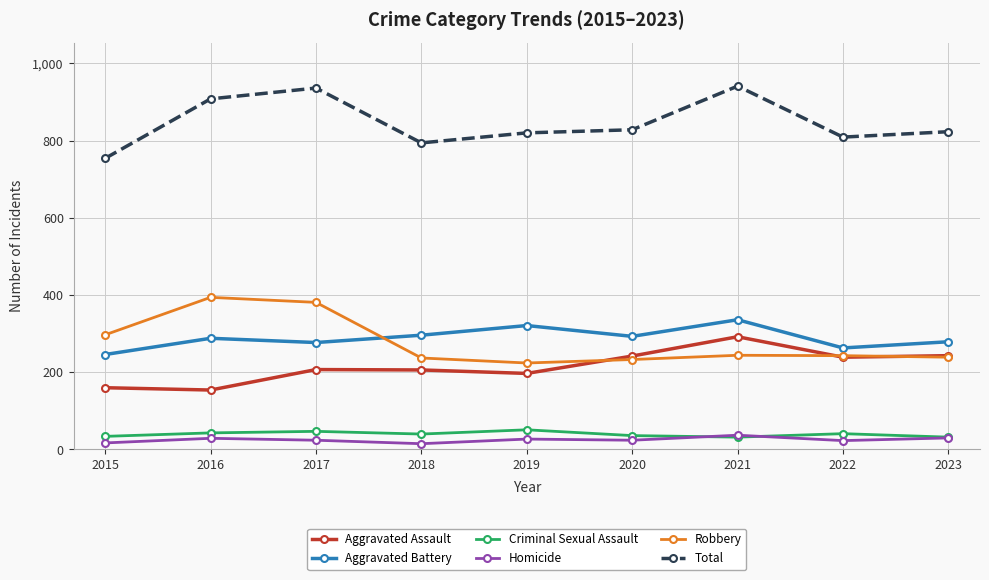

Is it true that Total equals 440 at 2022?

False